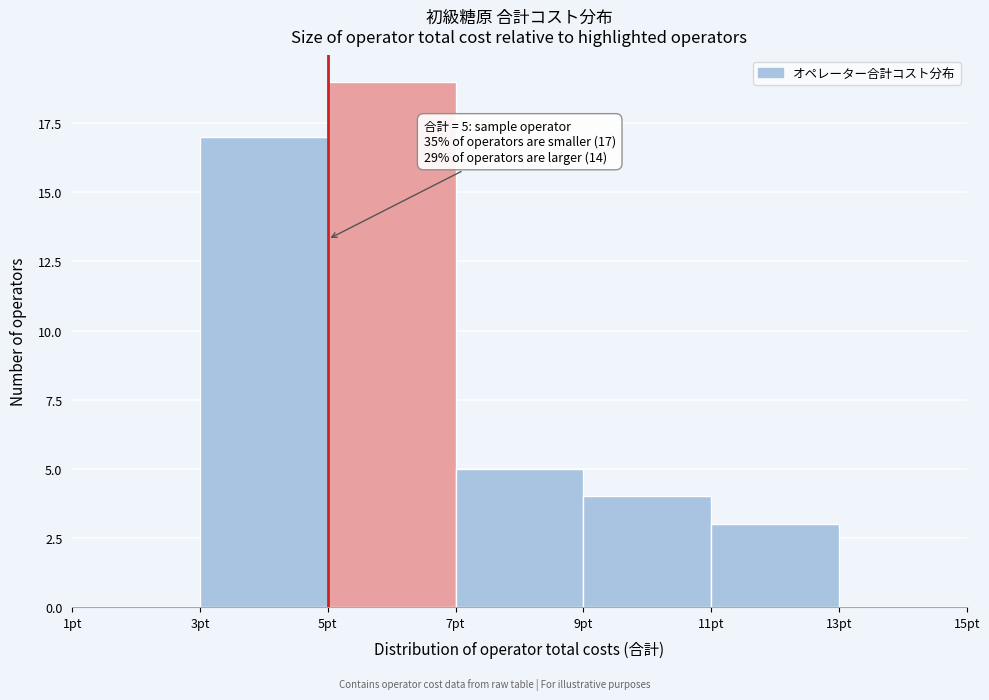

Which range on the x-axis has the tallest bar?

5 to 7